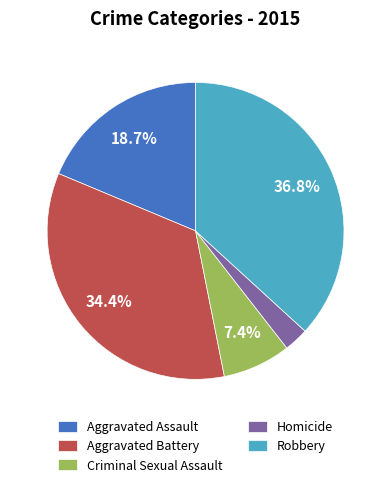

Do Homicide and Robbery together represent more than half of the pie?

No